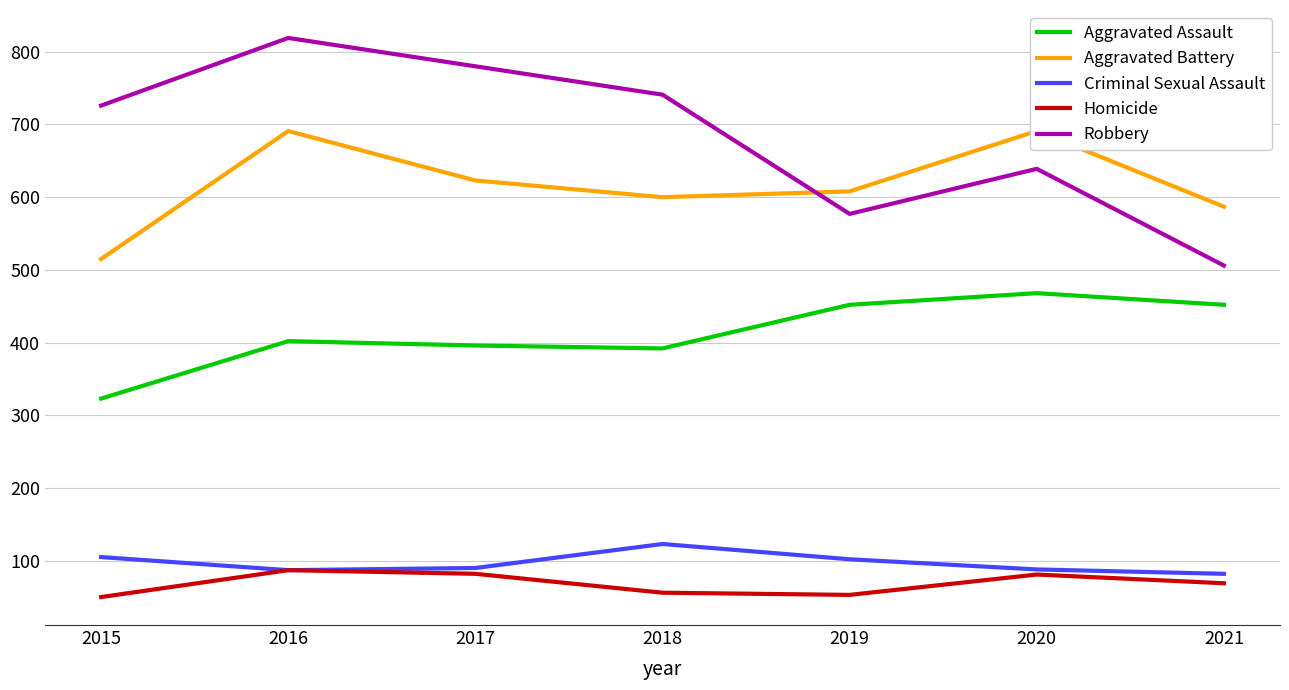

How many data points does each series have?

7